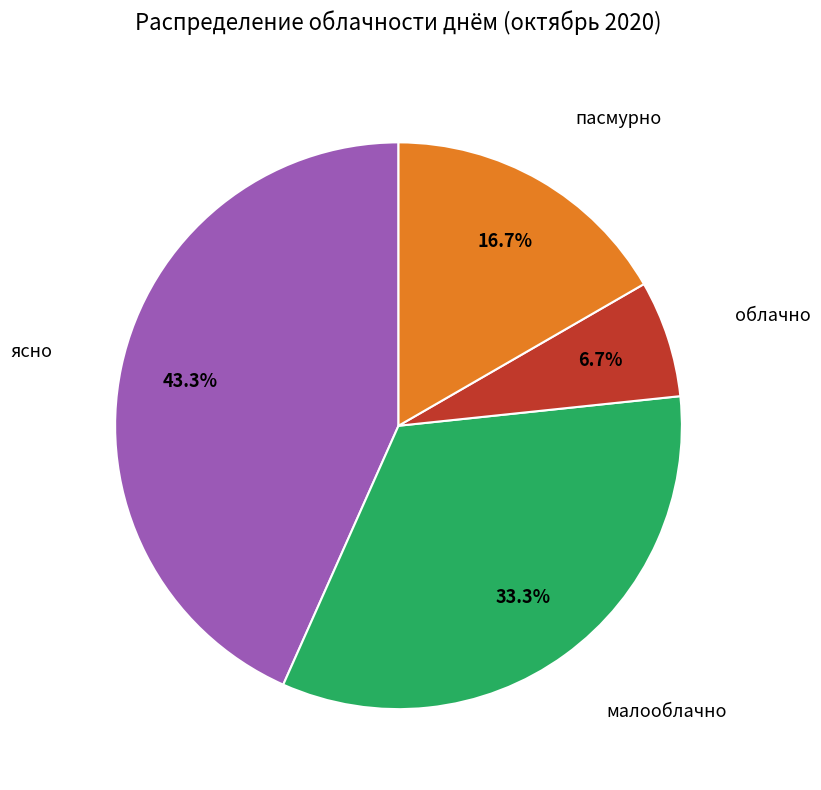

Count the number of slices in the pie.

4